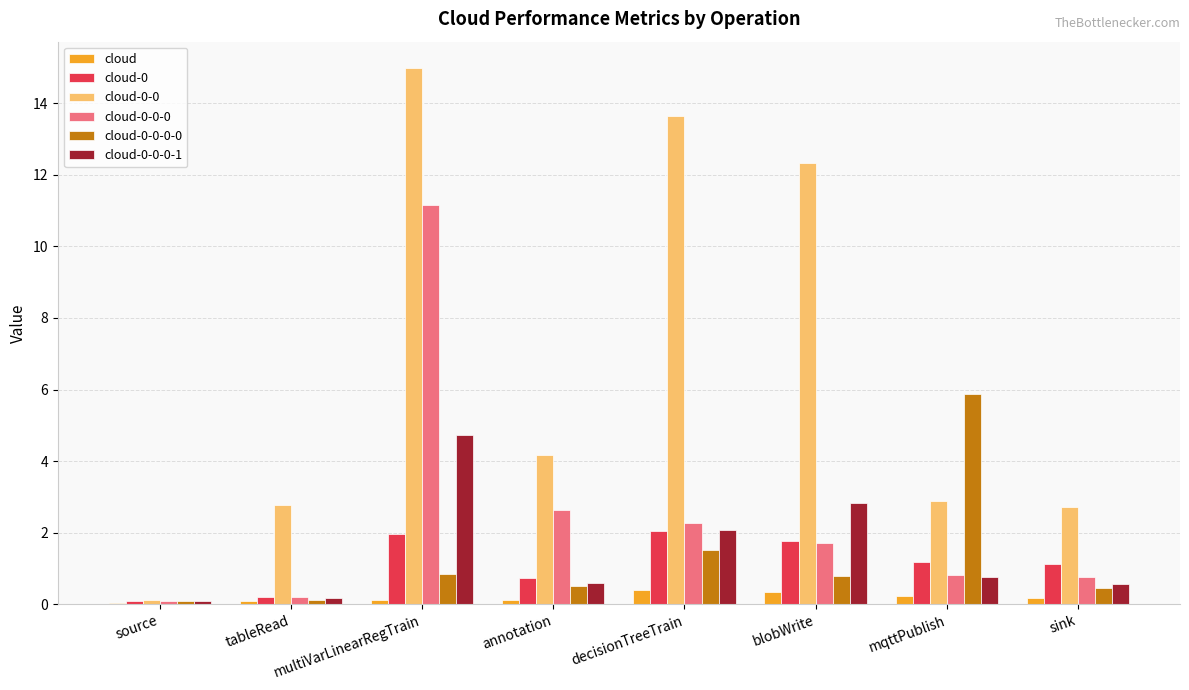

Is the value of cloud-0-0-0-1 at blobWrite greater than the value of cloud at decisionTreeTrain?

Yes